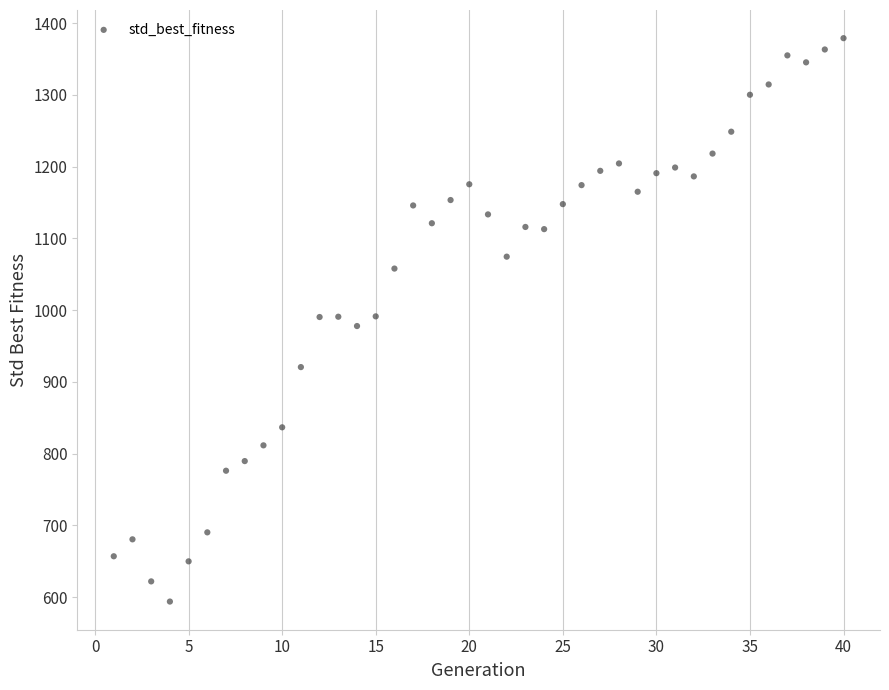

What is the range of Y values (max minus min)?

785.1